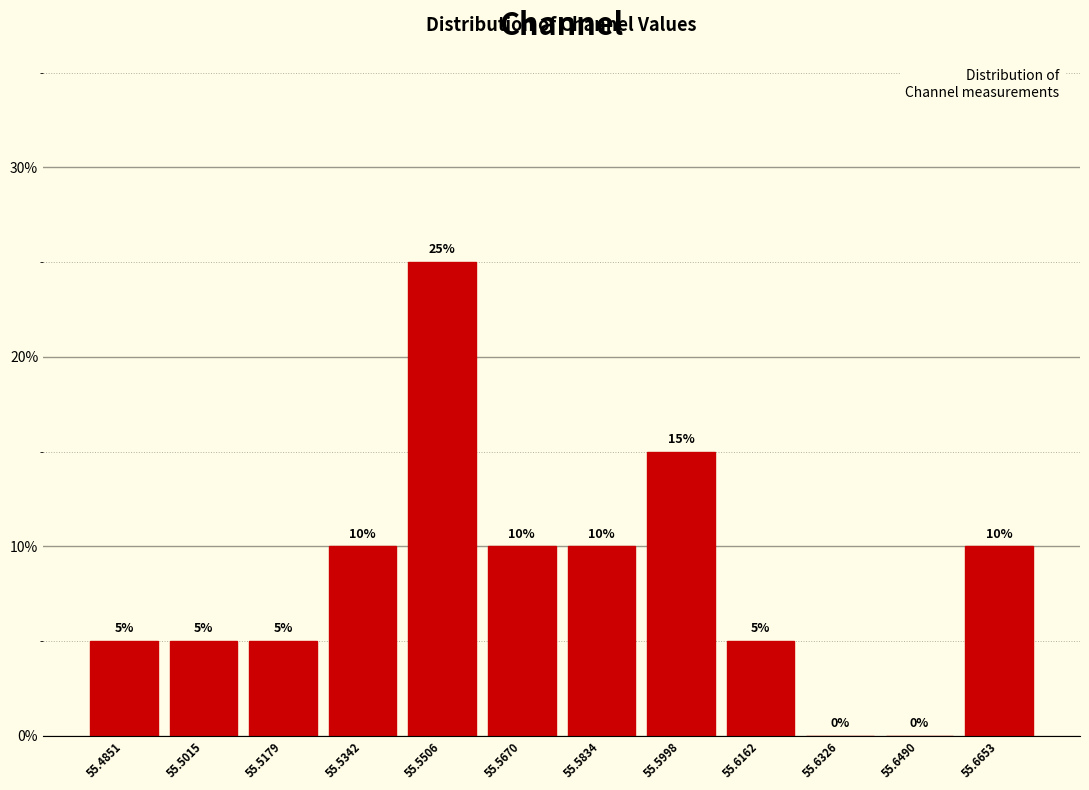

Reading left to right, transcribe this chart: for each bar, give the range it covers on the x-axis and its height. The bar edges are not printed on the chart, so give them approximately, as read against the axis.

55.476 to 55.494: 5
55.494 to 55.510: 5
55.510 to 55.526: 5
55.526 to 55.542: 10
55.542 to 55.558: 25
55.558 to 55.576: 10
55.576 to 55.592: 10
55.592 to 55.608: 15
55.608 to 55.624: 5
55.624 to 55.640: 0
55.640 to 55.658: 0
55.658 to 55.674: 10